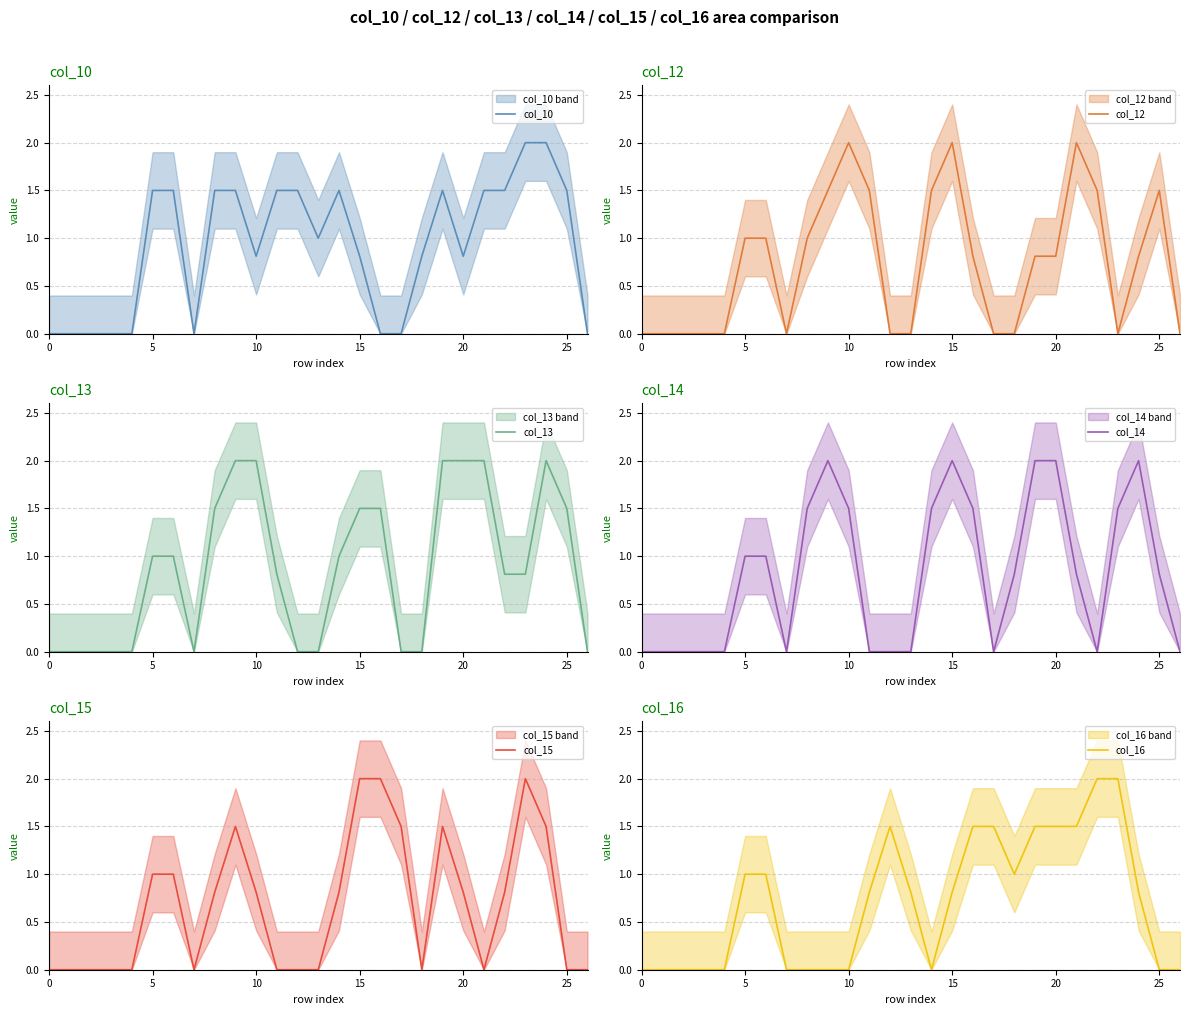

What is the sum of the col_12 values at 18 and 22?

1.5